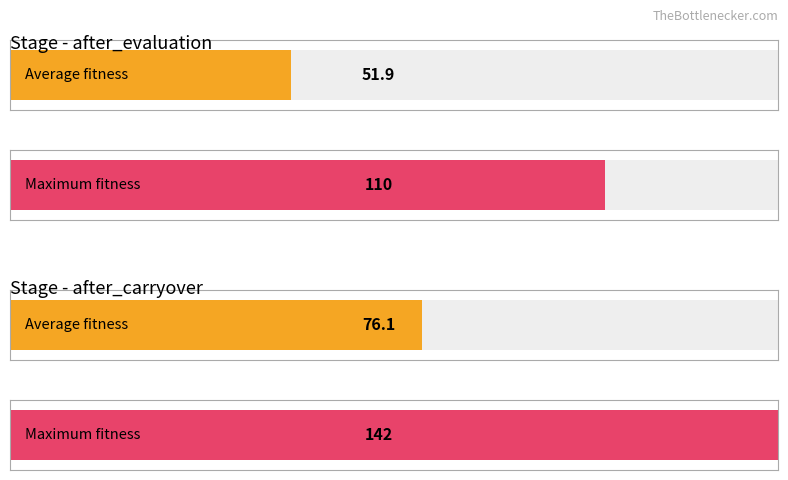

List the series in order of their overall mean, lowest first.

after_evaluation, after_carryover